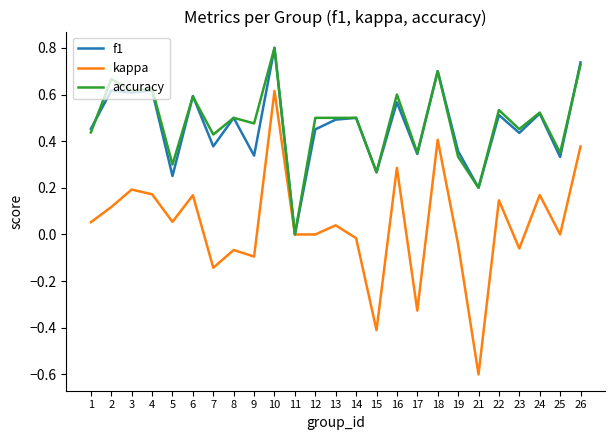

What are all the series names shown in the legend?

f1, kappa, accuracy